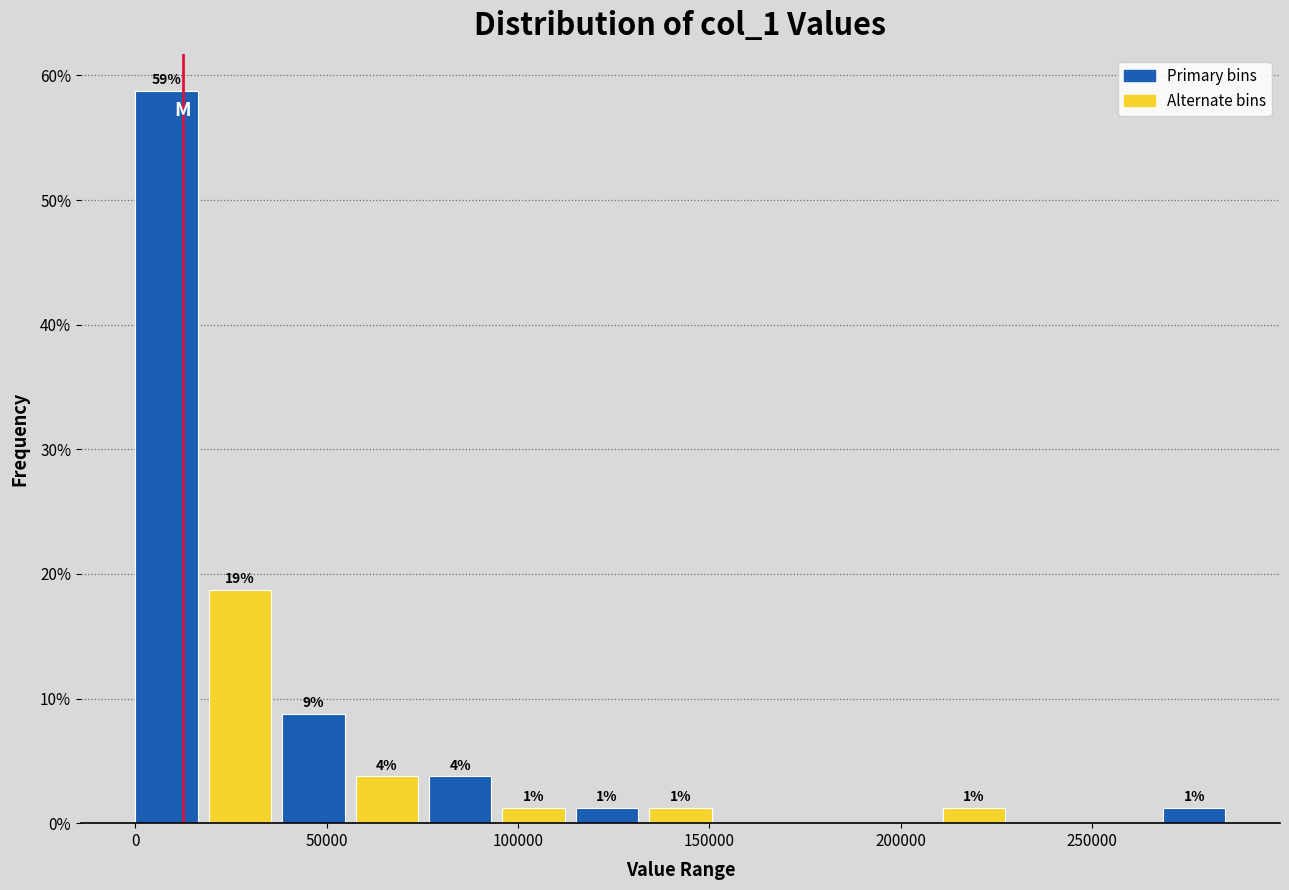

Around what value on the x-axis is the tallest bar? Give the approximate position of its centre, as read against the axis.

10000